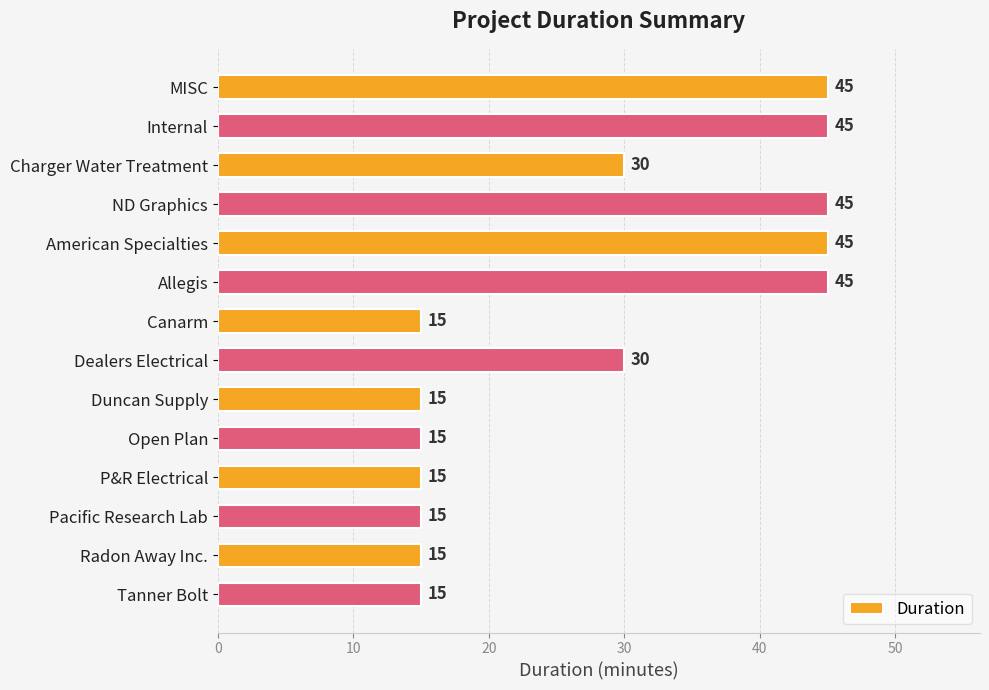

What is the greatest value displayed?

45